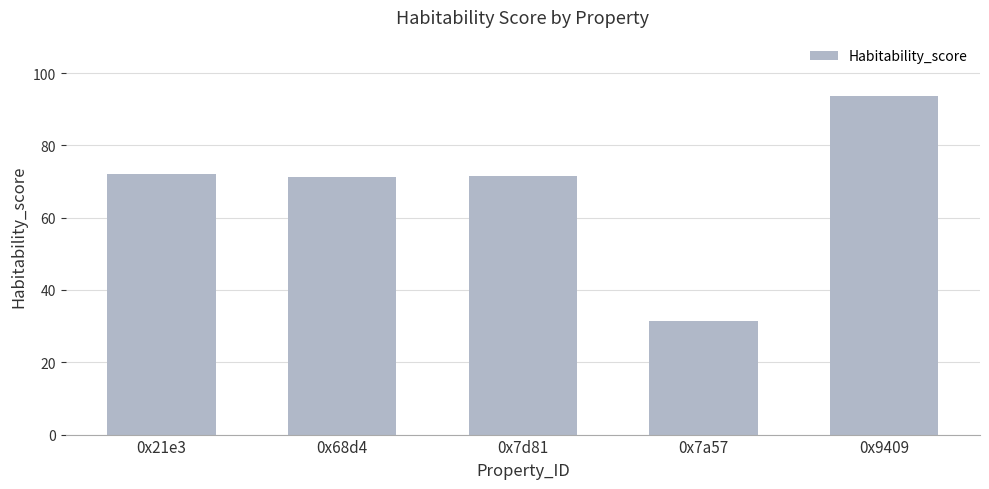

Is it true that the value at 0x21e3 is 113.4?

False